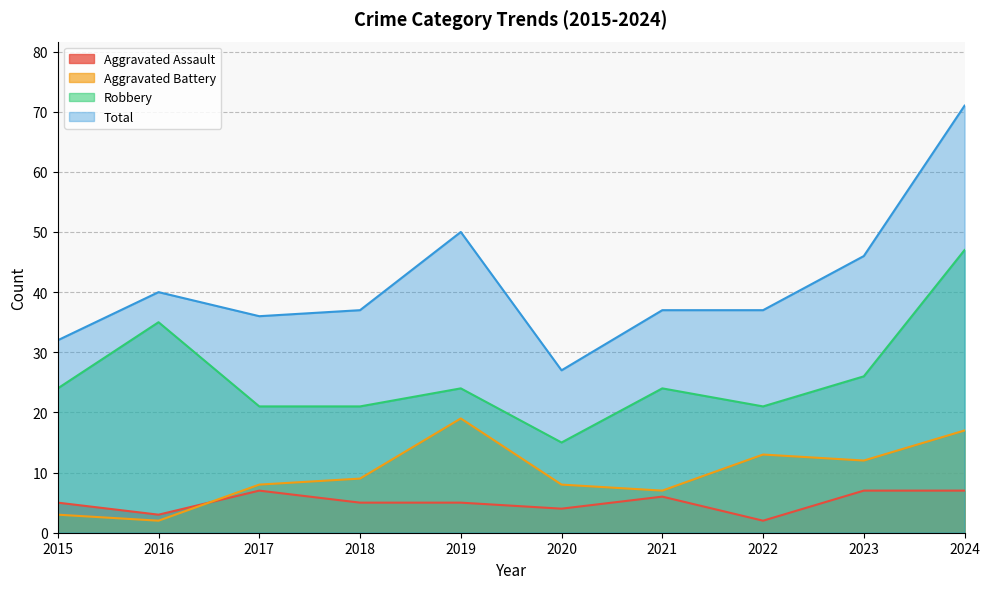

What is the lowest value of the Total series?

27